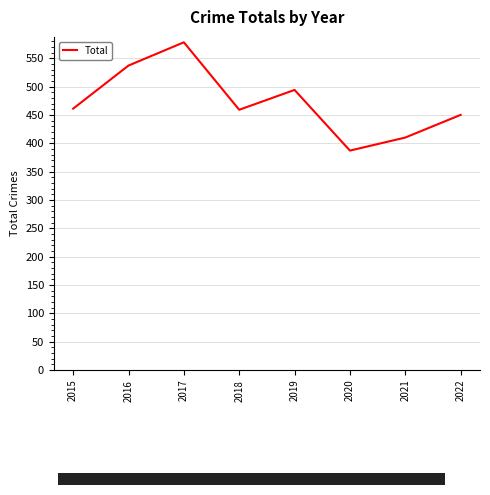

What is the smallest value displayed?

387